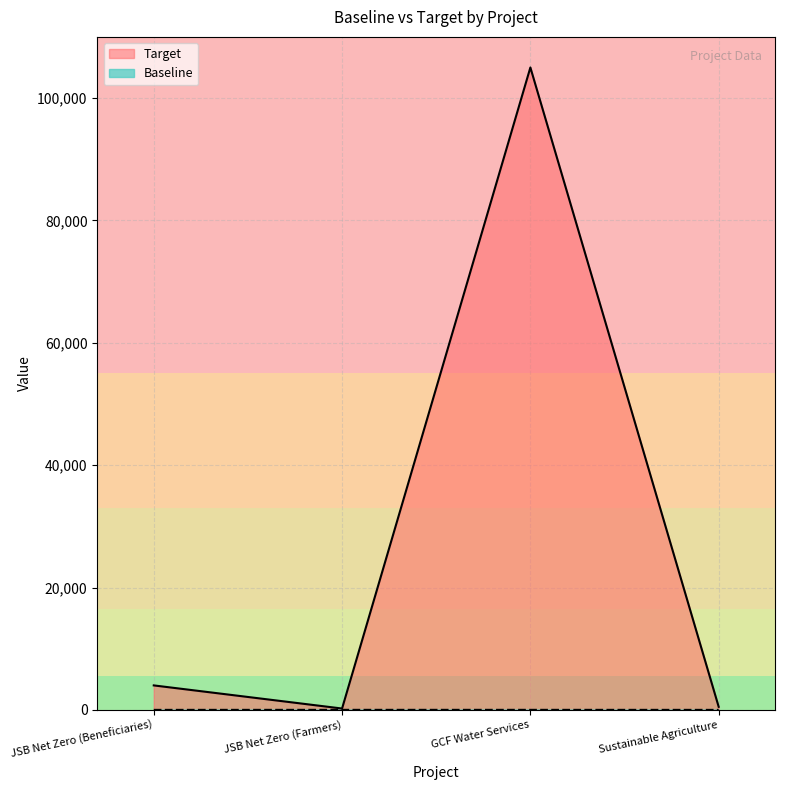

What is the difference between the second highest and second lowest values in the Baseline series?

5